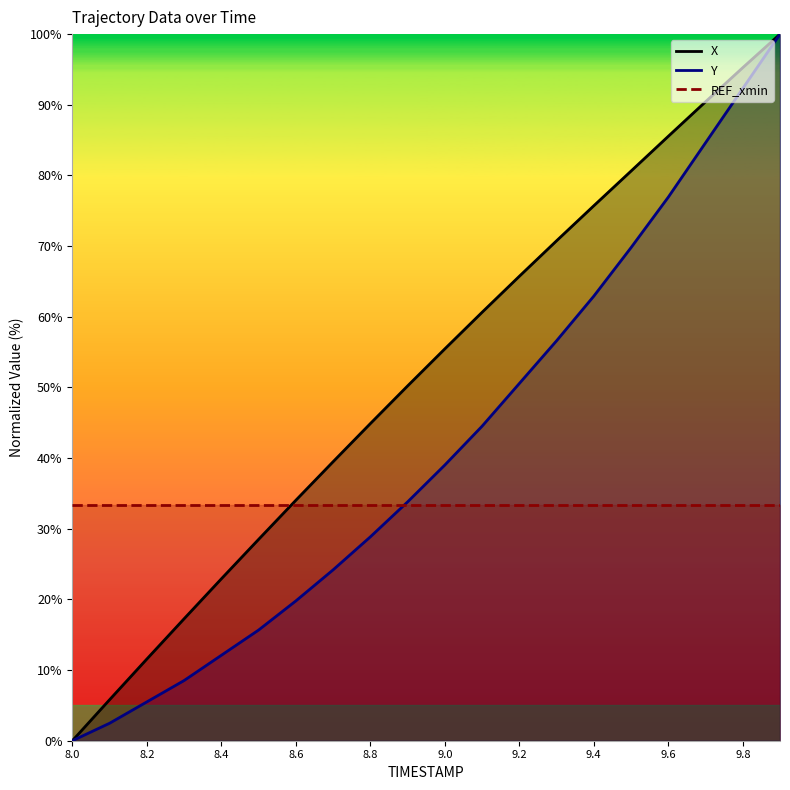

How many data points does each series have?

20